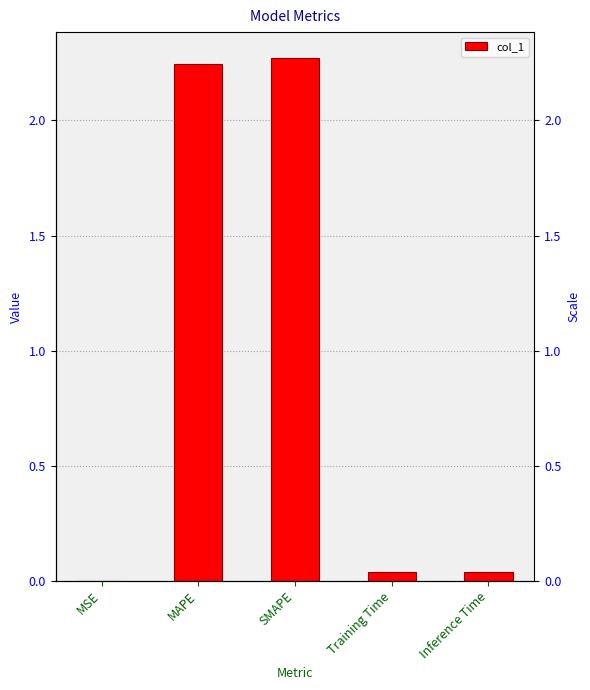

Which has a higher value, Inference Time or MAPE?

MAPE